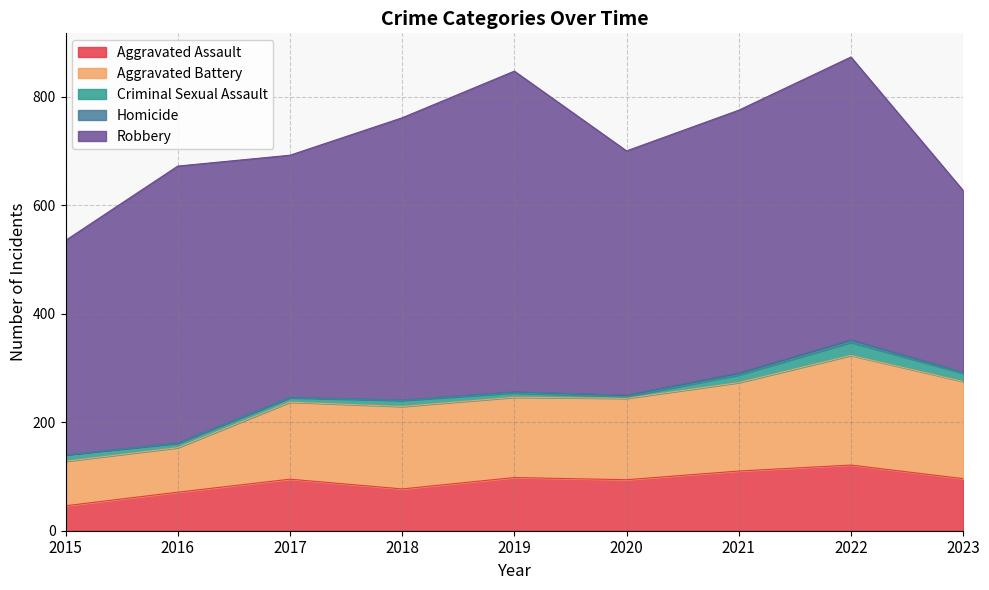

Count the number of categories in the chart.

9